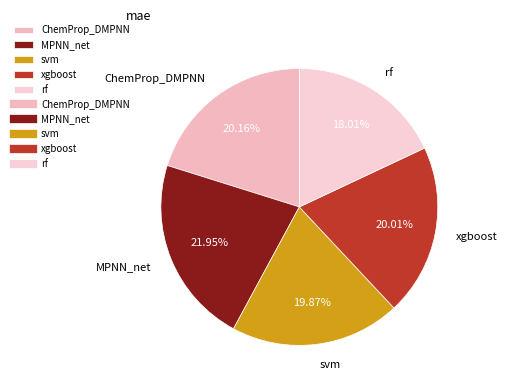

What is the largest slice in the pie chart?

MPNN_net